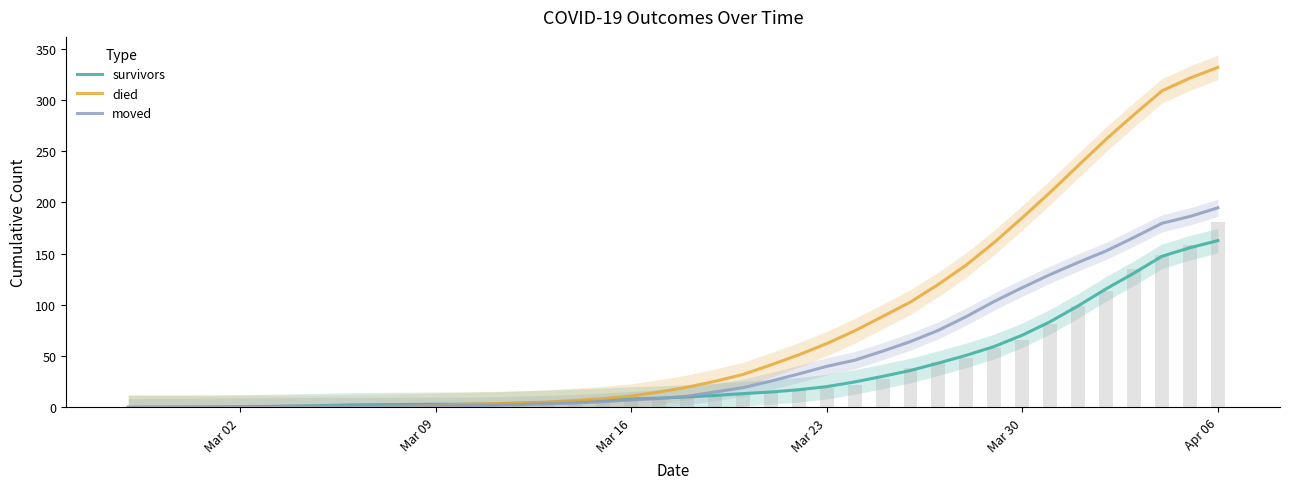

Are the bars horizontal?

No